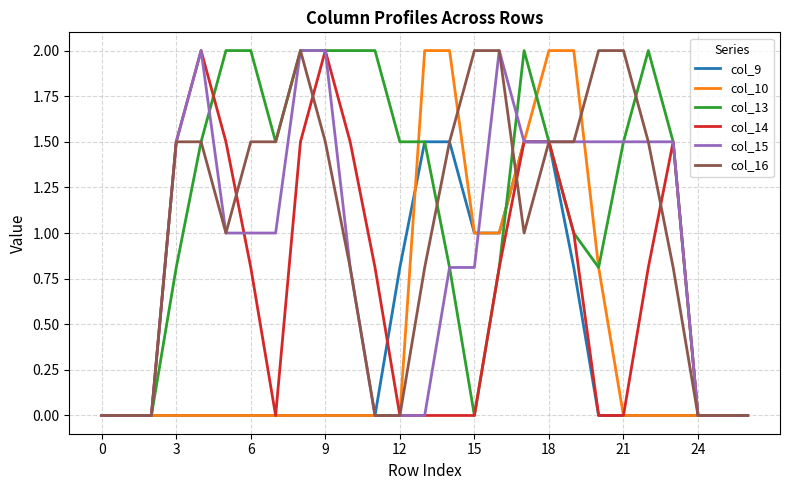

What is the maximum value shown in the chart?

2.0